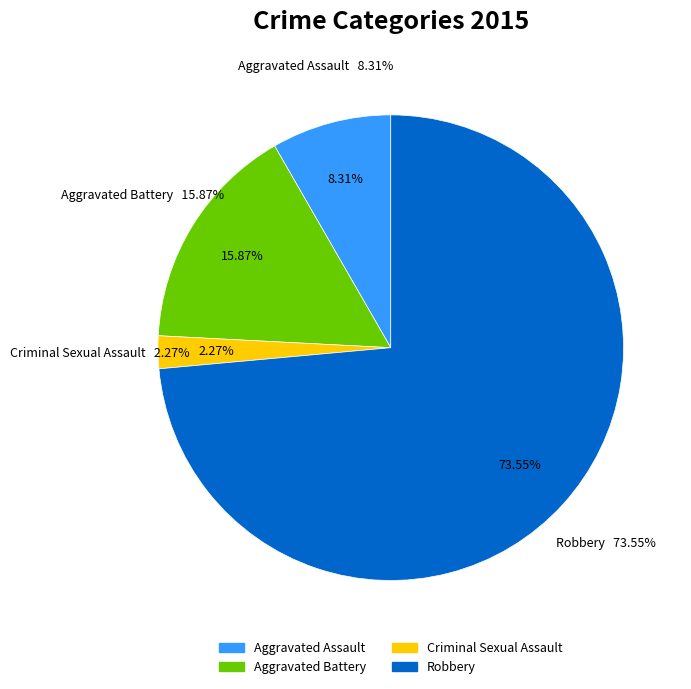

Does Robbery account for over 50% of the chart?

Yes